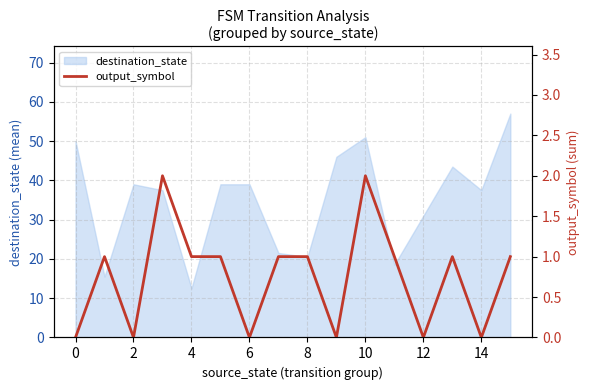

The value of destination_state at 12 is 20.6. True or false?

False